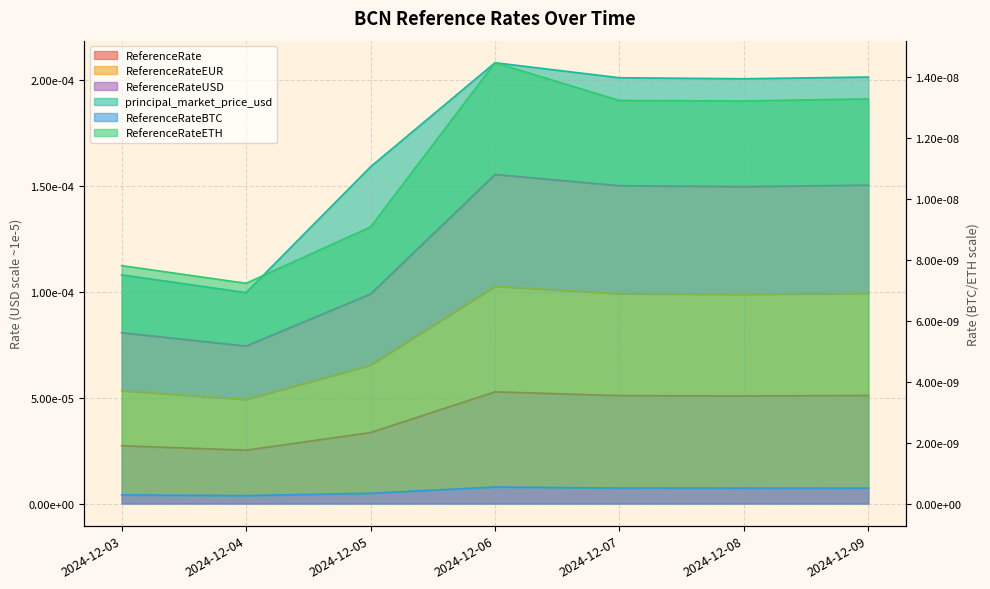

The ReferenceRateEUR series shows 0.0 at 2024-12-03. True or false?

False